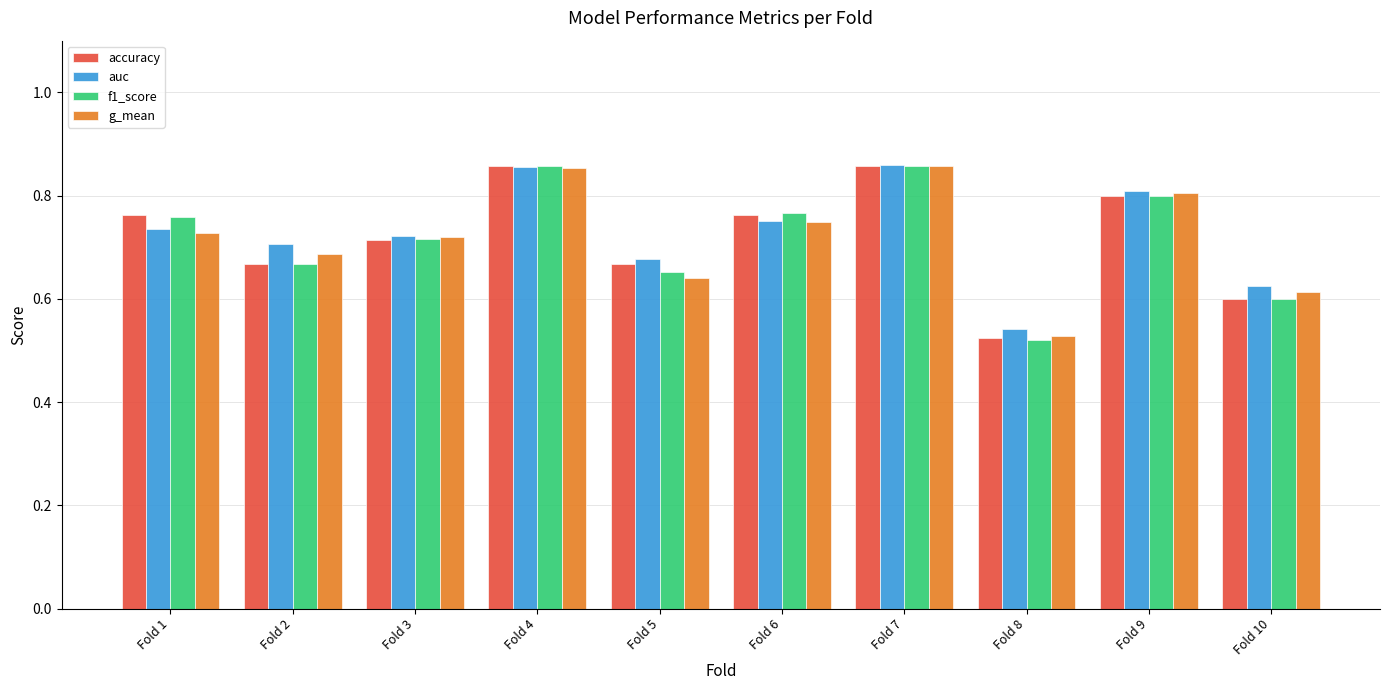

Which category has the lowest value across all series?

Fold 8